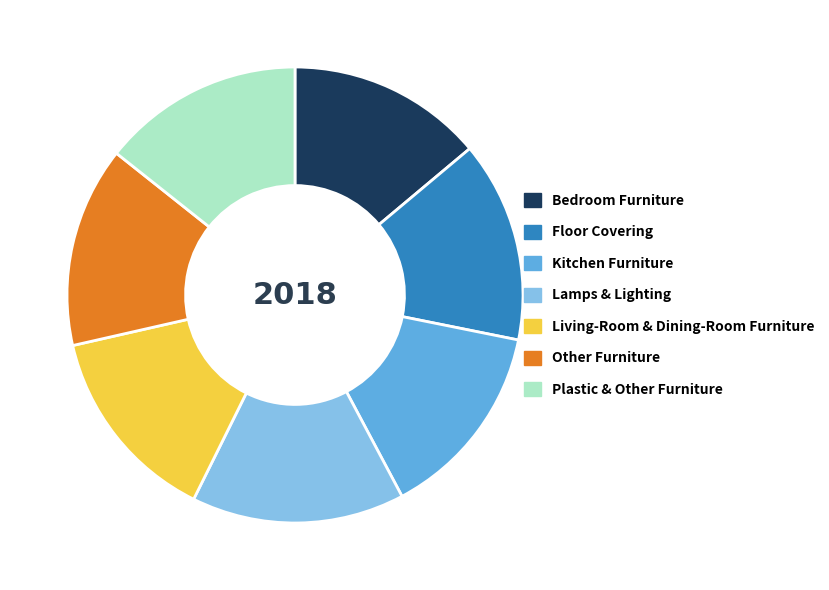

Does Living-Room & Dining-Room Furniture account for over 50% of the chart?

No